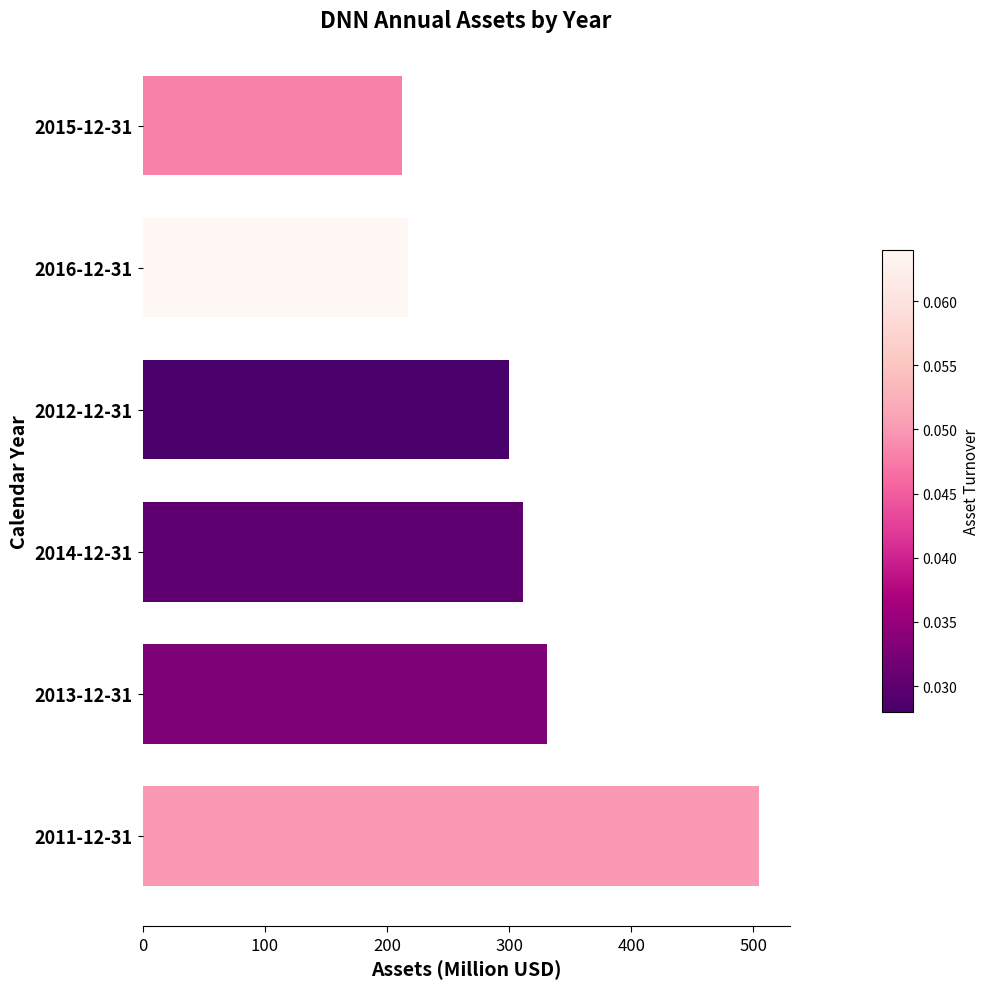

Rank the categories by value from highest to lowest.

2011-12-31, 2013-12-31, 2014-12-31, 2012-12-31, 2016-12-31, 2015-12-31